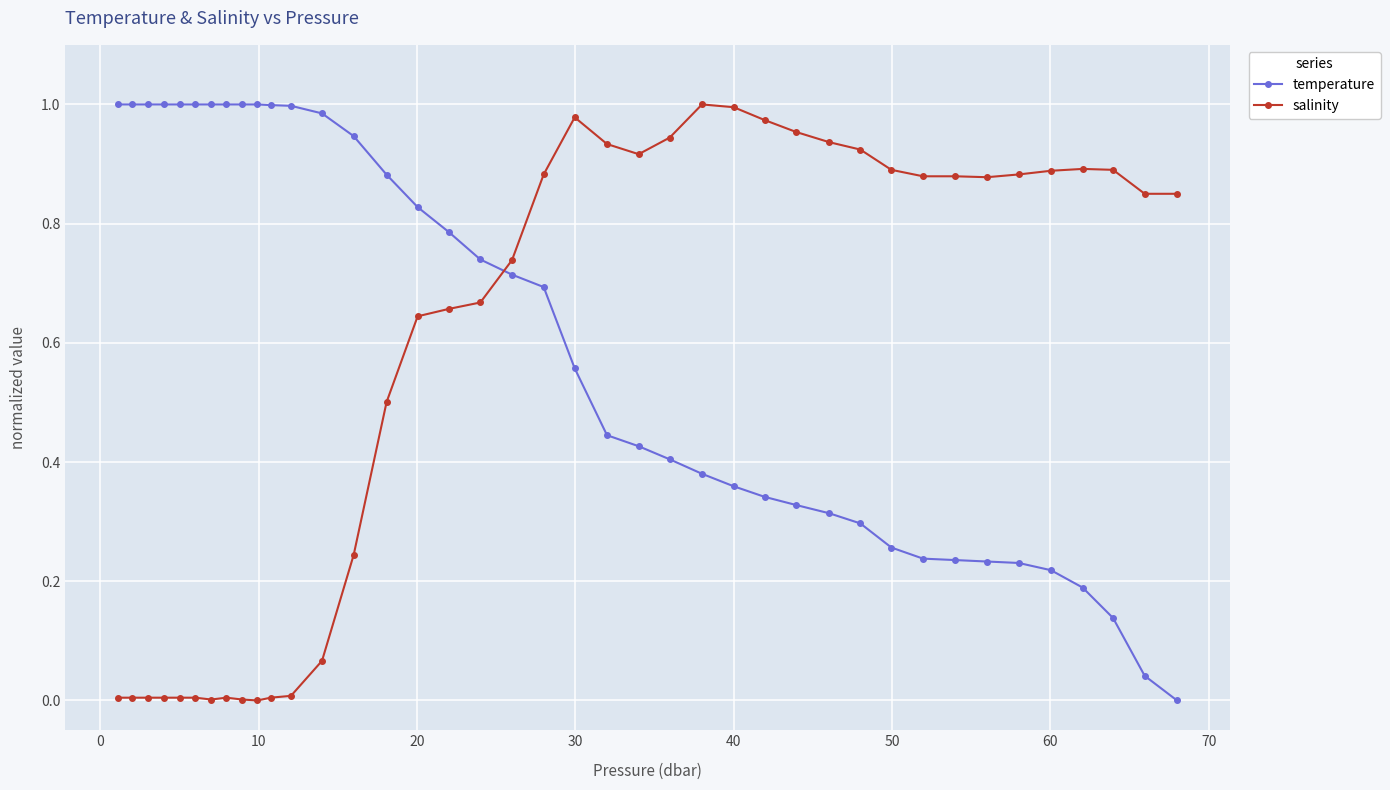

How many distinct data groups are displayed?

2